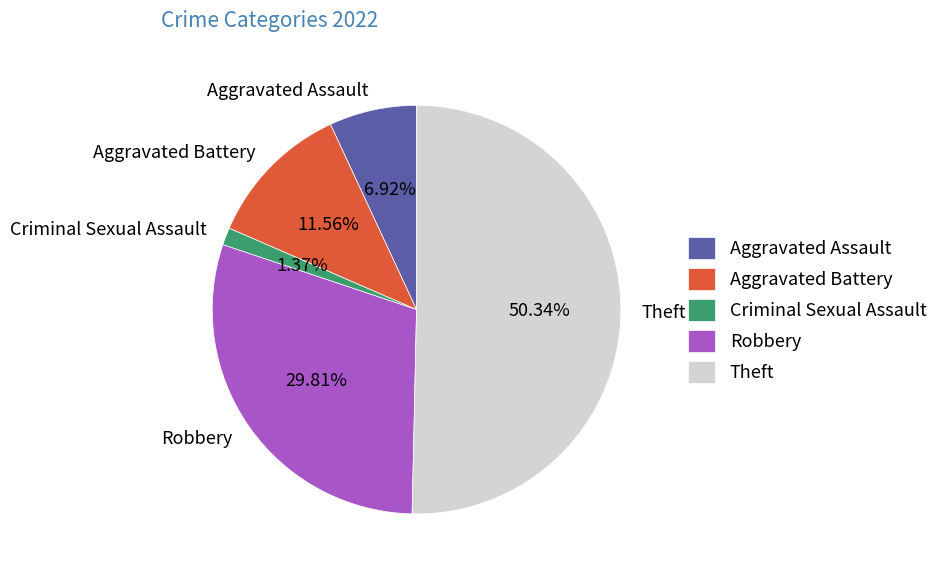

How many segments does this pie chart have?

5